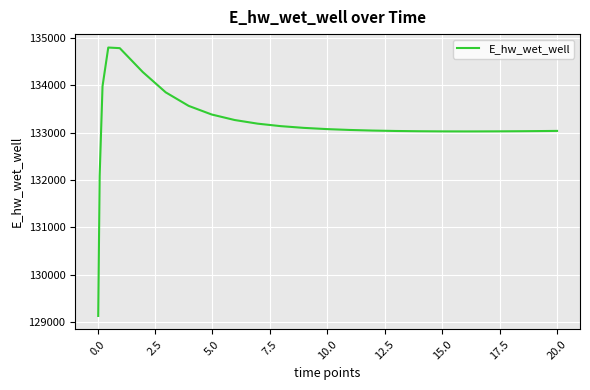

What is the minimum value shown in the chart?

129132.8